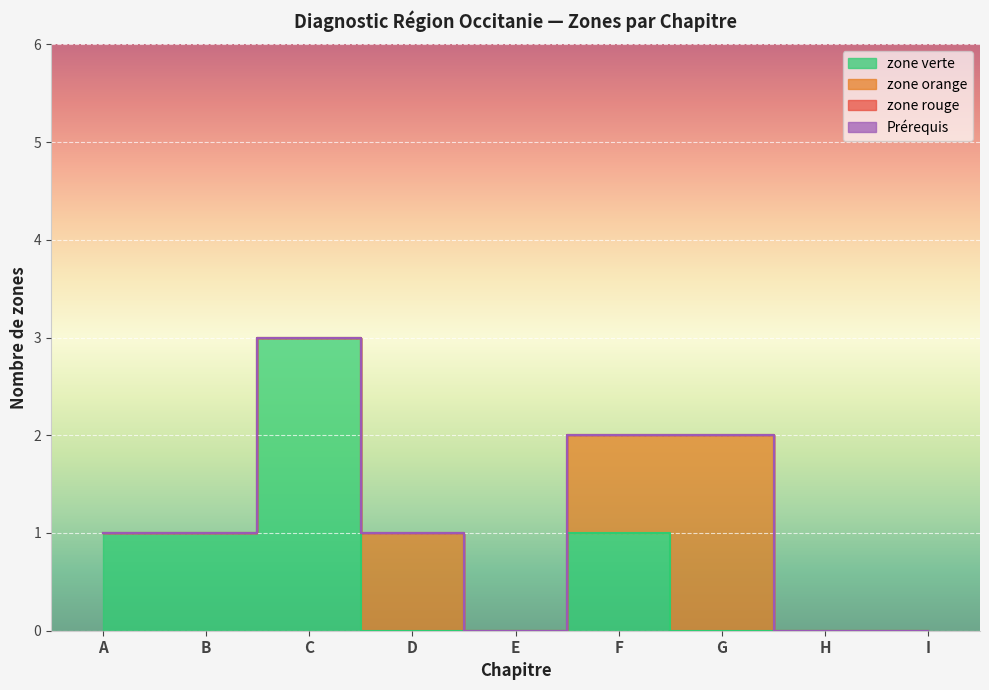

At which category is the sum across all series the highest?

C